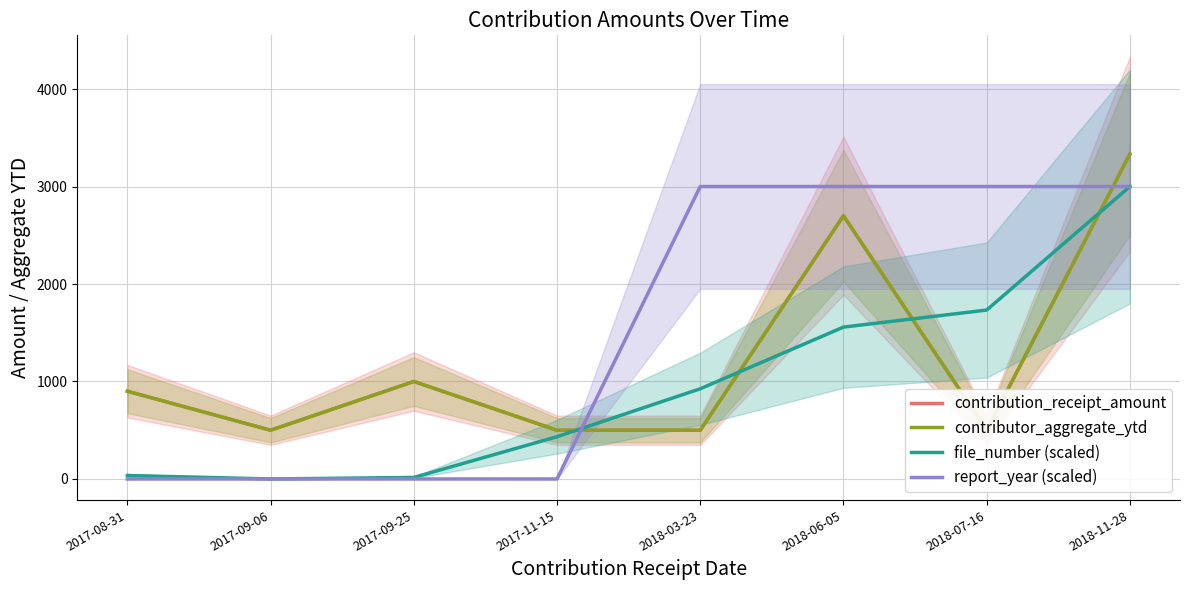

How many data points in file_number (scaled) are less than 925?

4